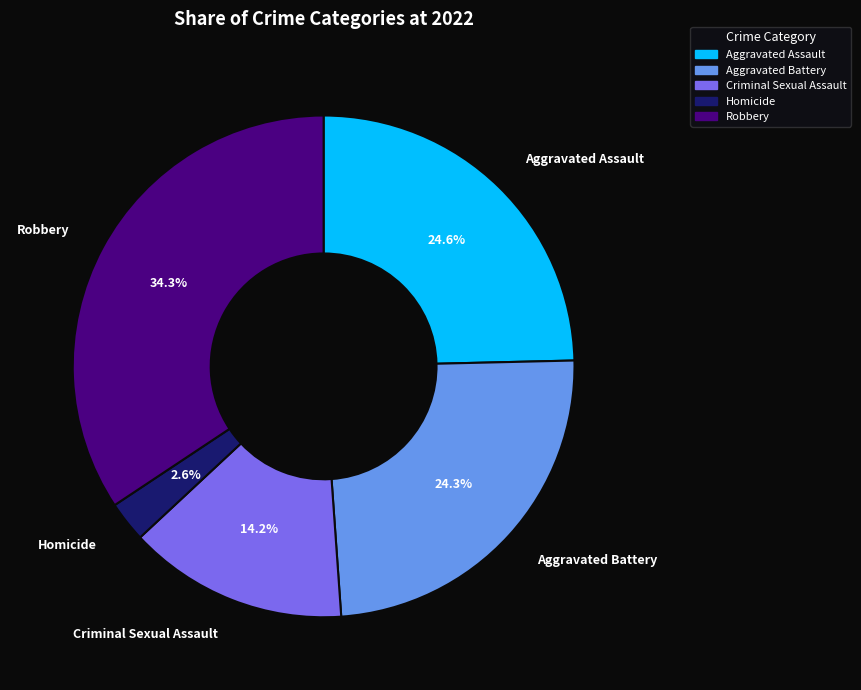

What percentage is NOT represented by Aggravated Assault?

75.4%